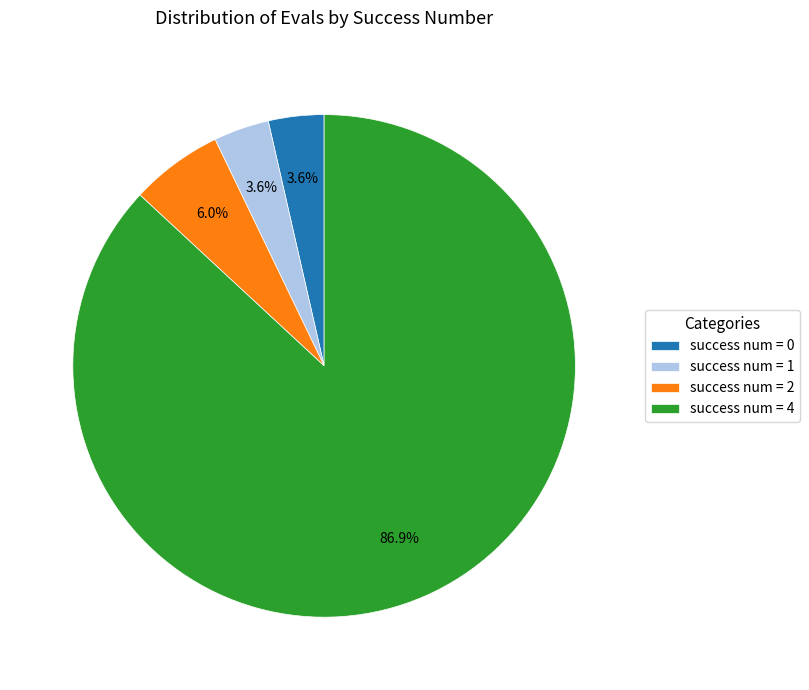

Which category accounts for the majority?

success num = 4